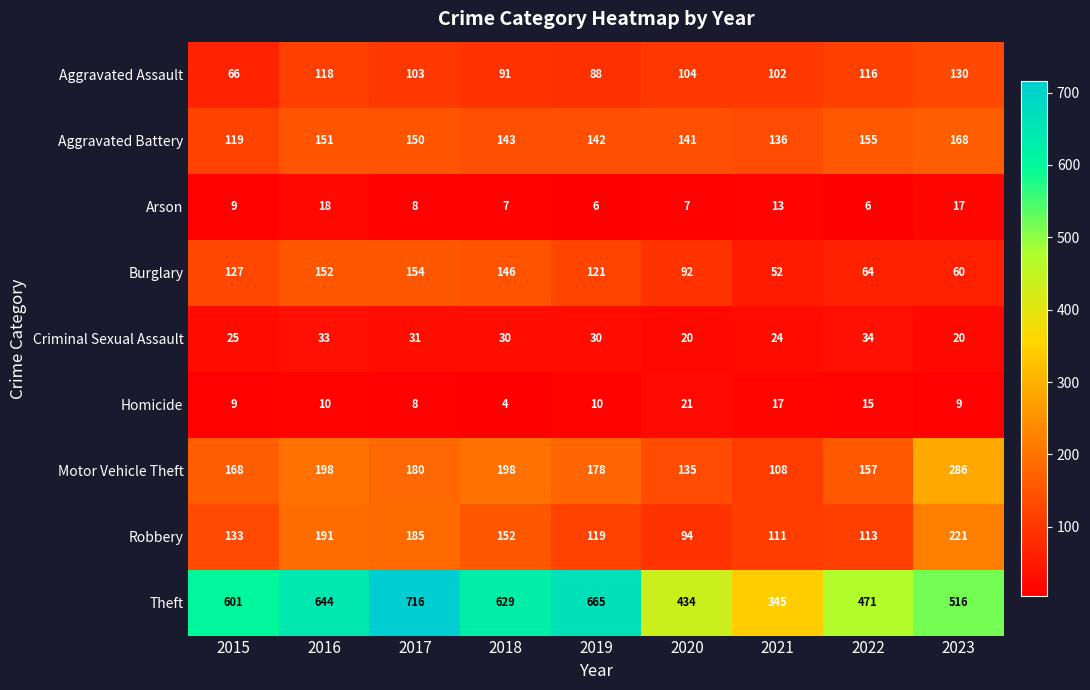

What value does the Motor Vehicle Theft series have at 2022?

157